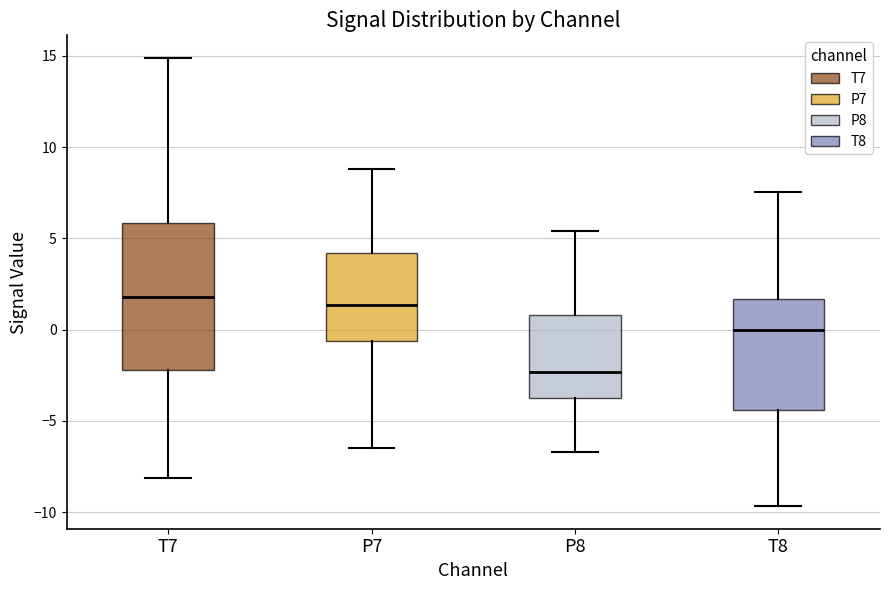

Comparing the boxes themselves (not the whiskers), which one is the tallest?

T7